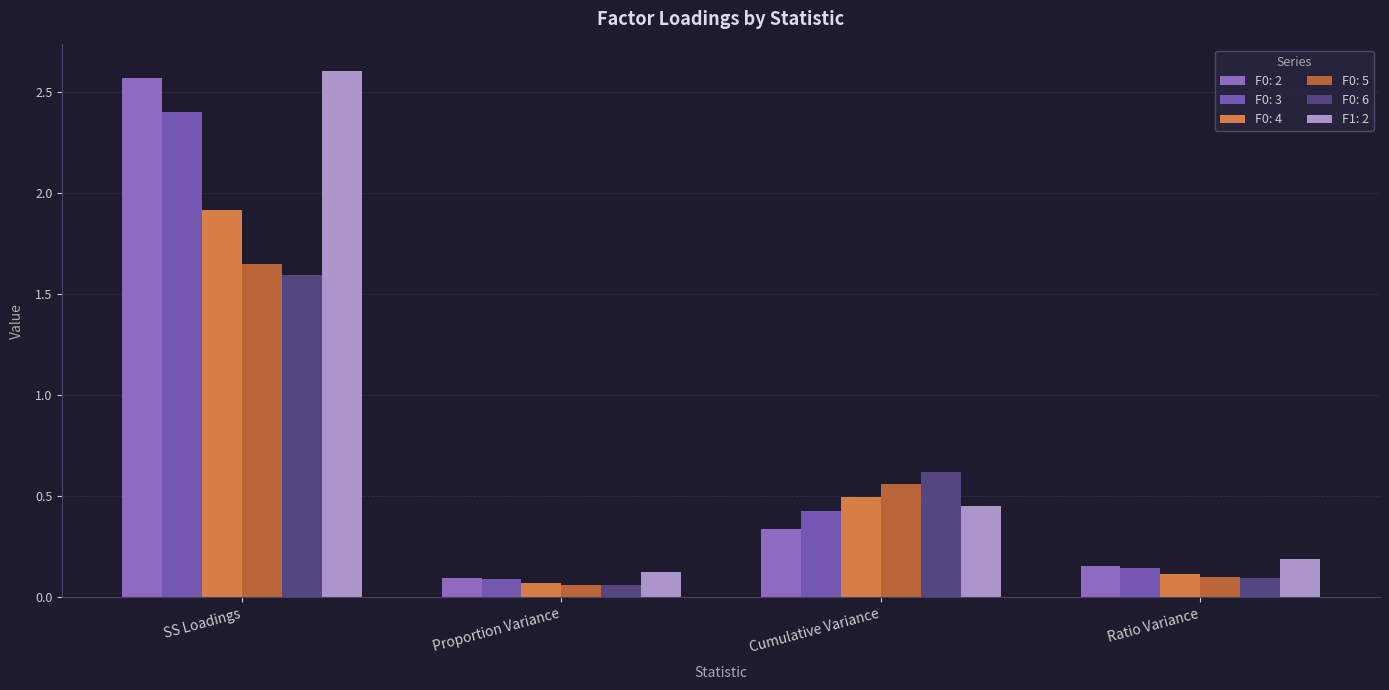

At which category does the chart reach its peak across all series?

SS Loadings